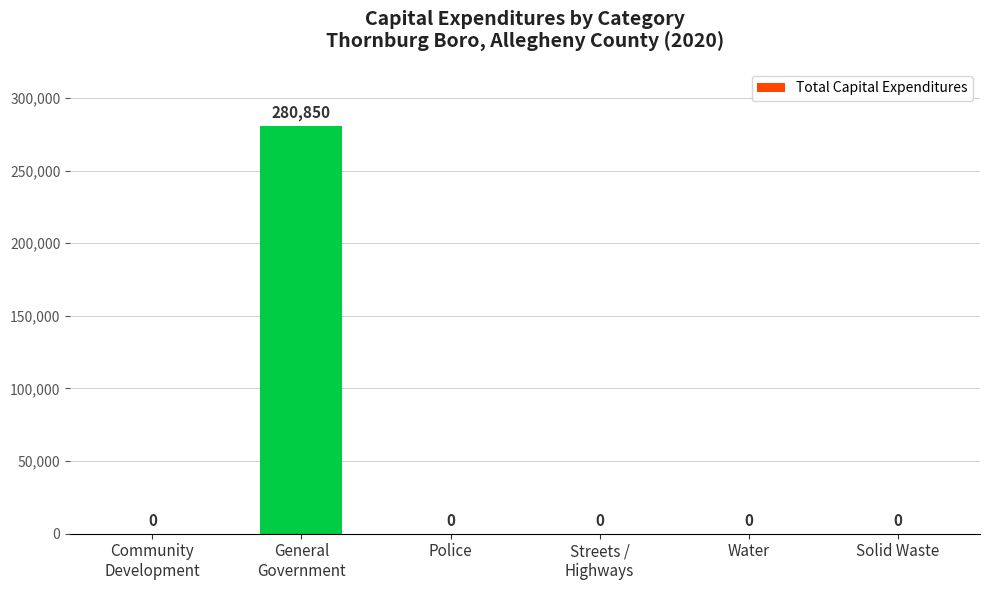

The value at Water is -172397. True or false?

False